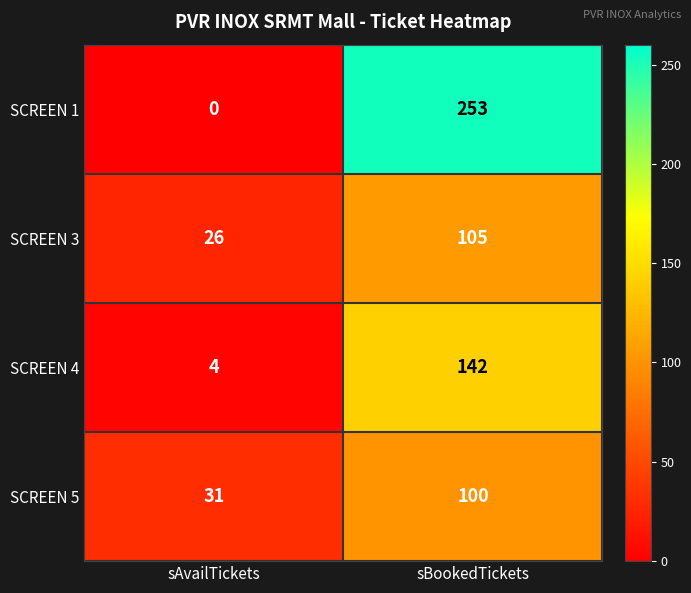

What is the difference between the maximum and minimum values in the SCREEN 3 series?

79